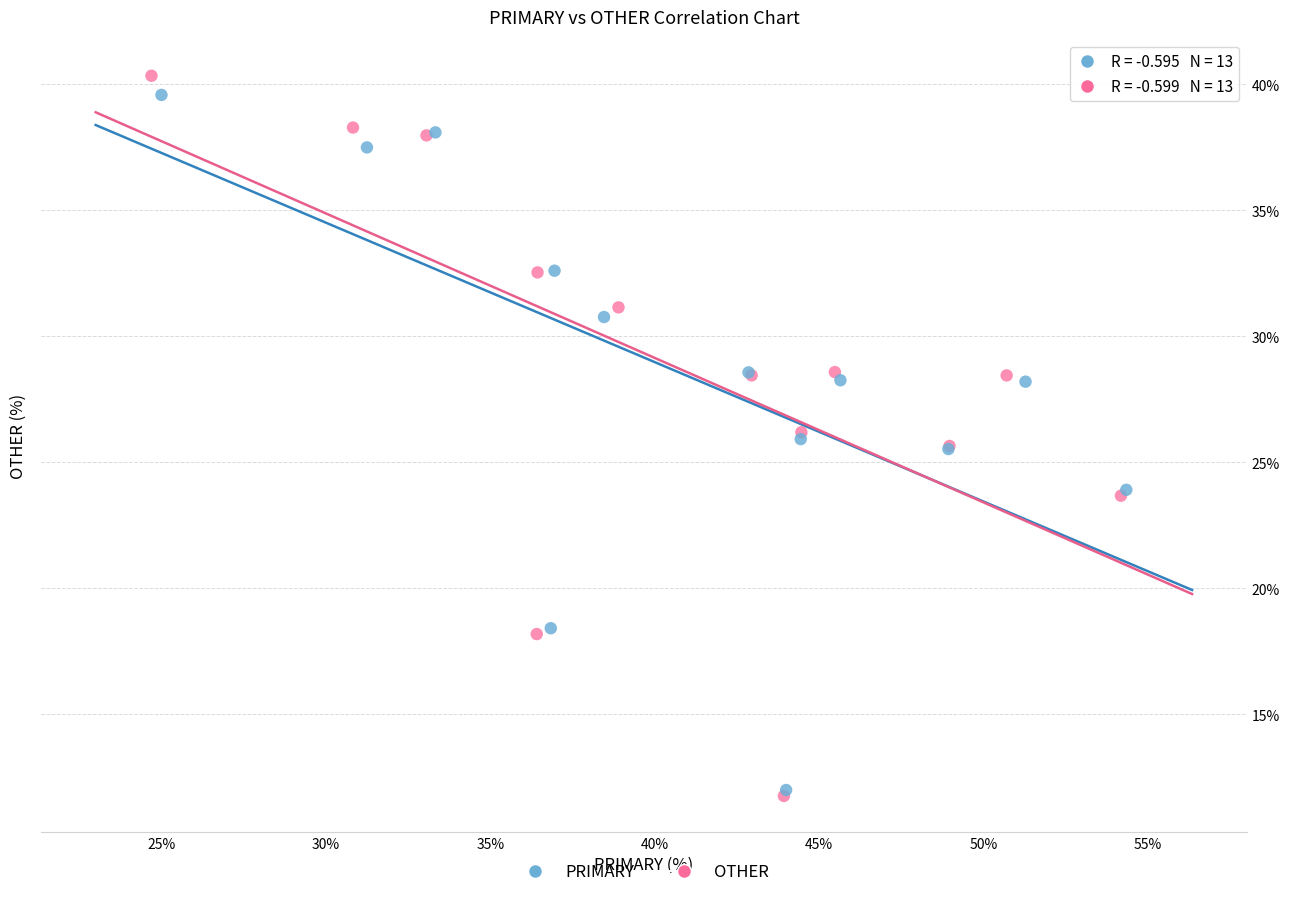

Which series has the widest spread of Y values?

OTHER